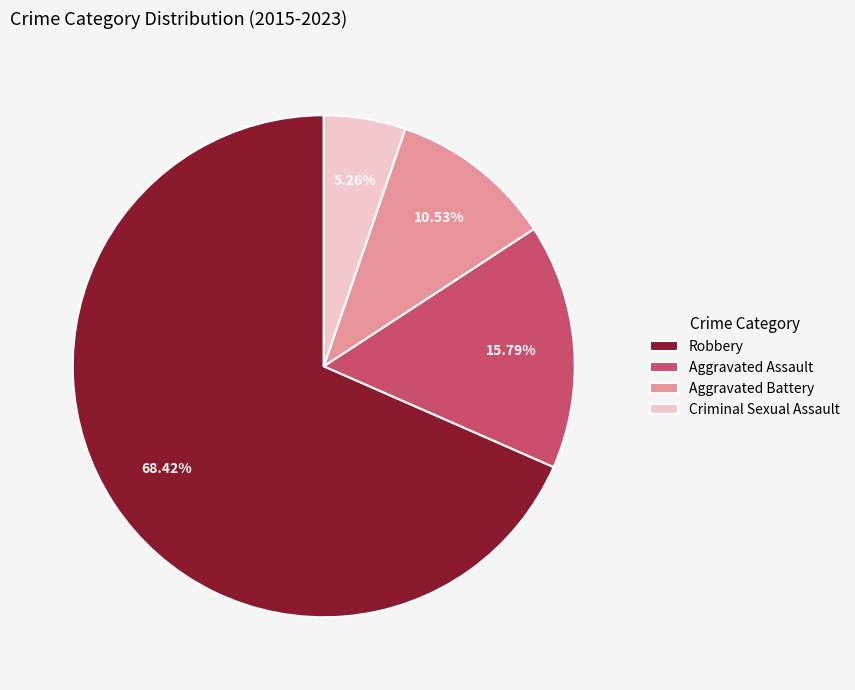

What is the ratio of the value at Aggravated Assault to the value at Criminal Sexual Assault?

3.0